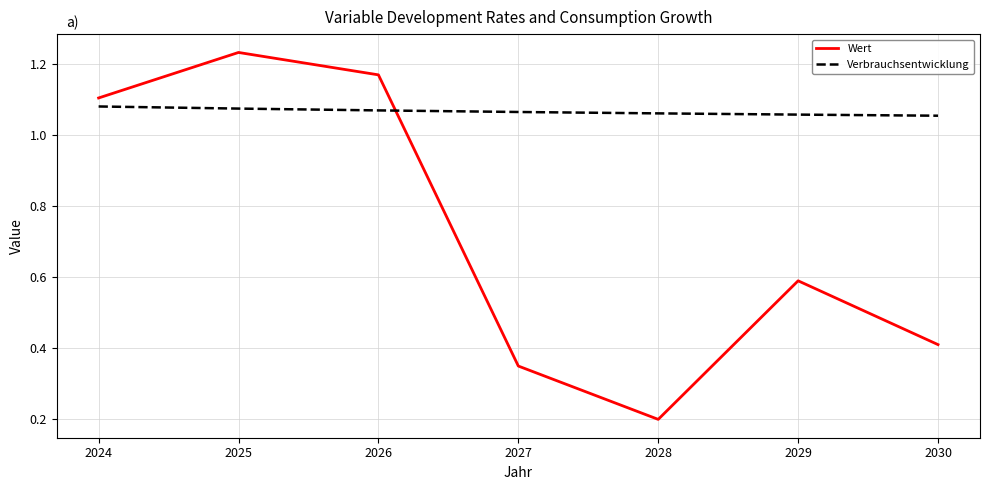

Does the chart have visible grid lines?

Yes